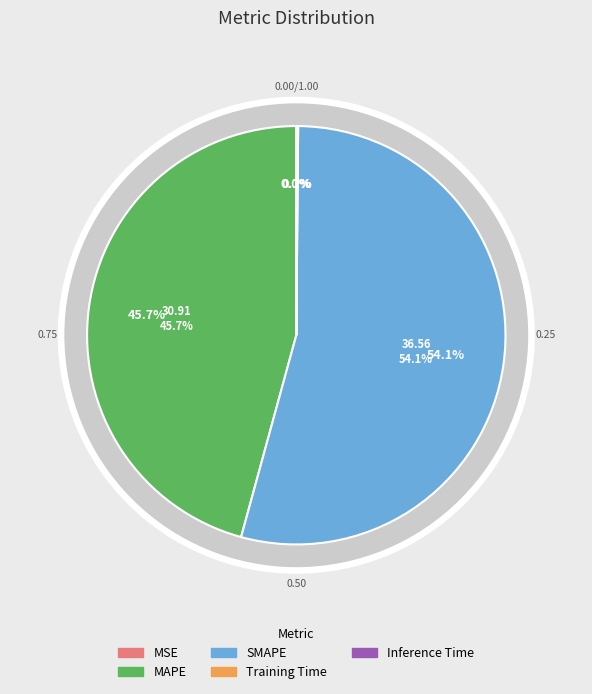

How many segments does this pie chart have?

5